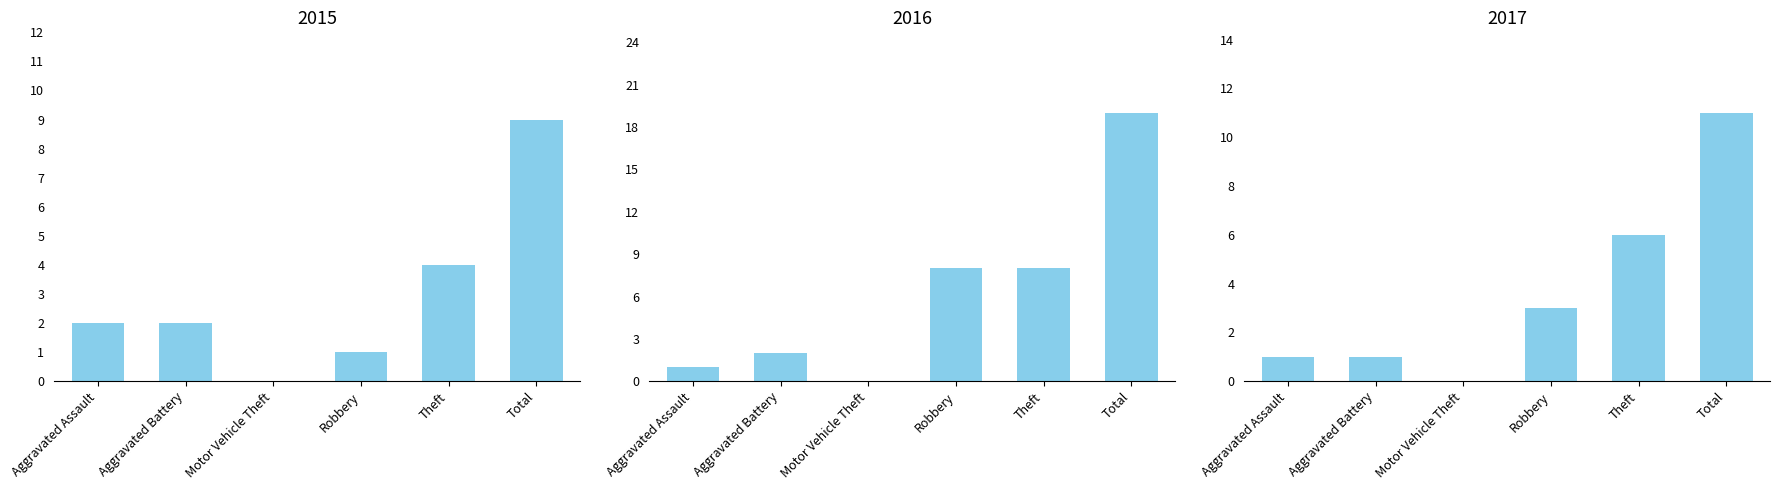

At how many categories does at least one series exceed 9?

1